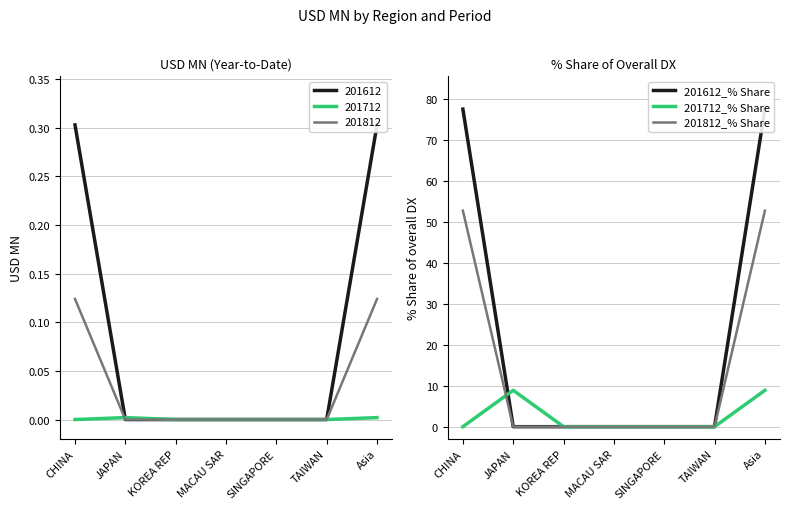

How many series are shown in this chart?

3